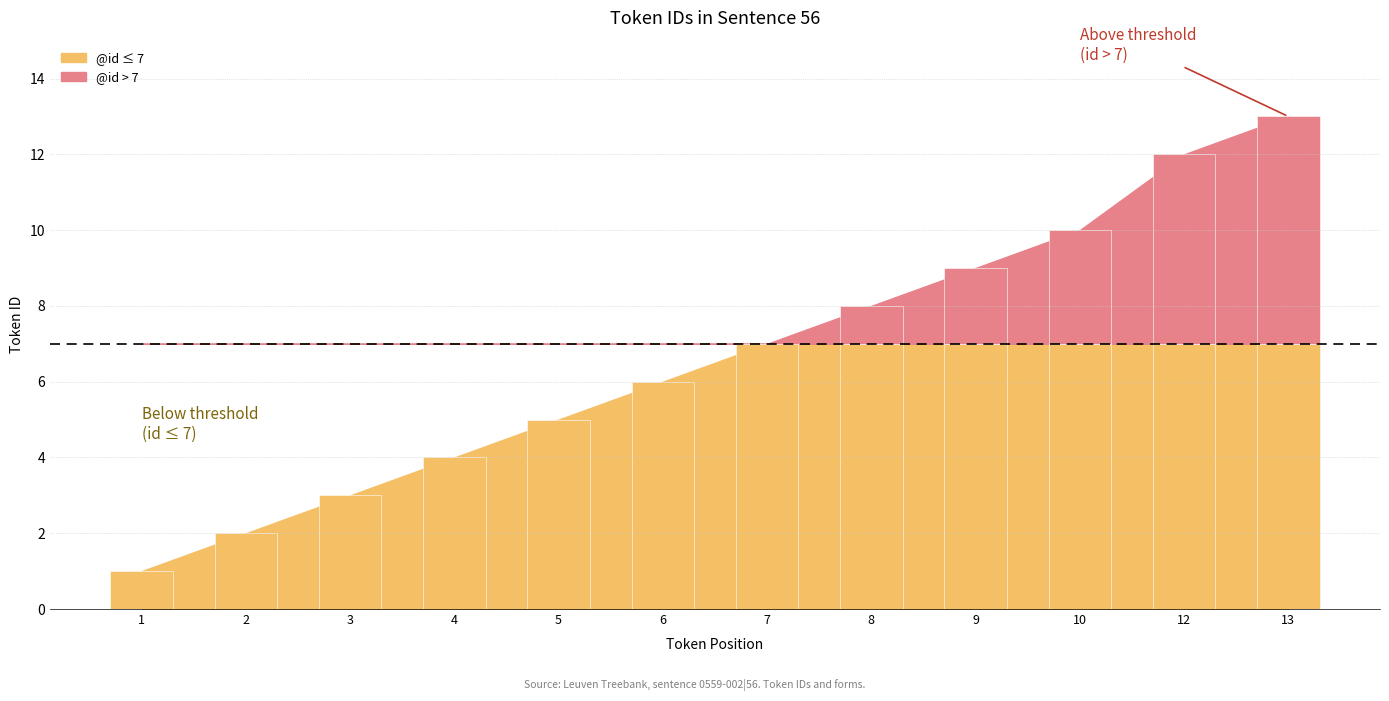

How many data points does each series have?

12